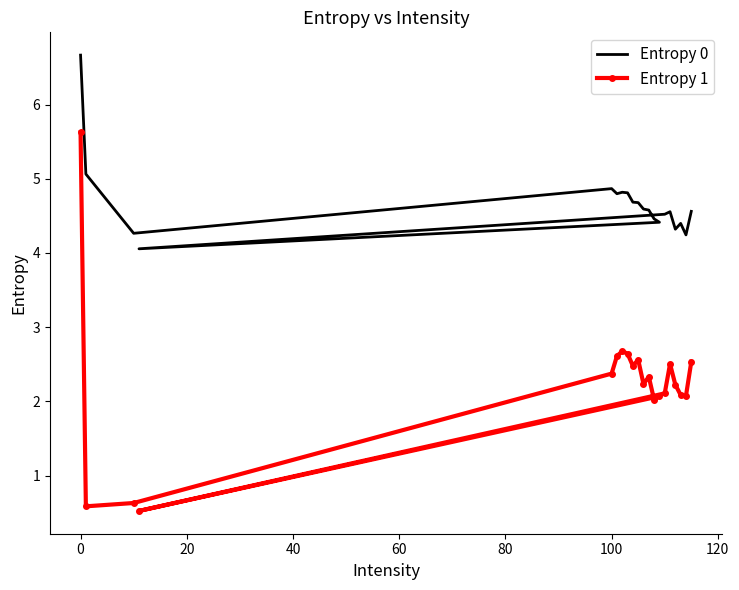

How many lines are shown in the chart?

2